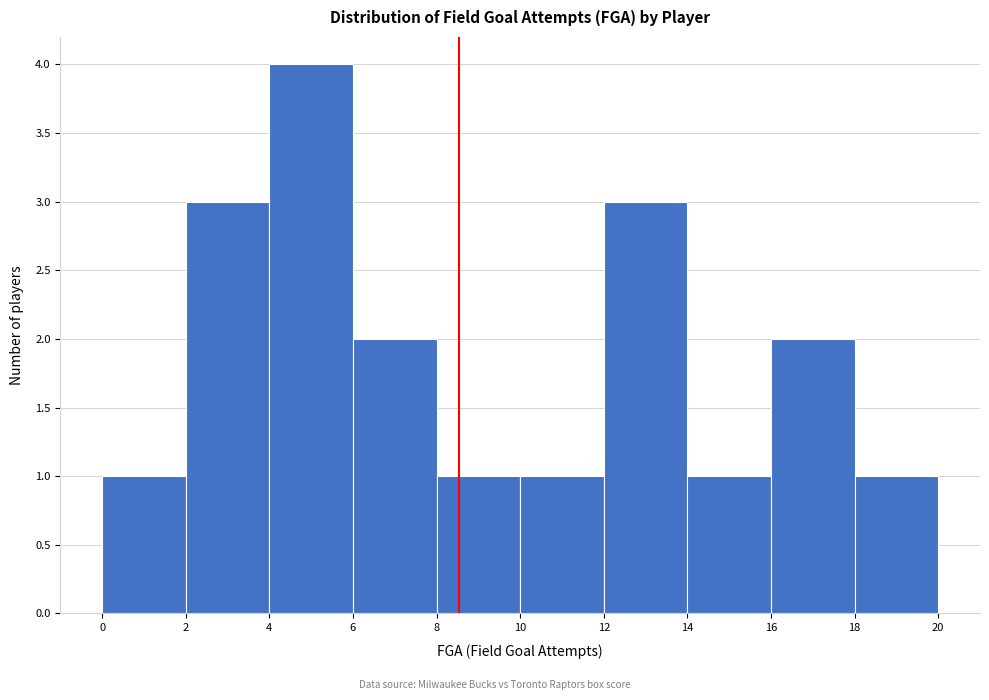

Which range on the x-axis has the tallest bar?

4 to 6